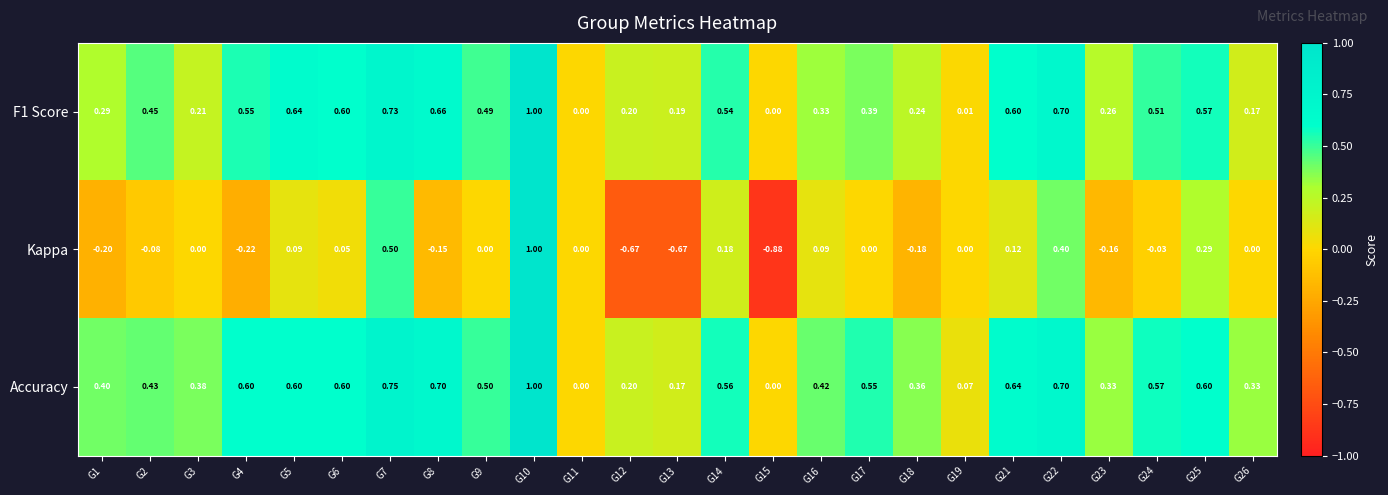

Which series has the largest total across all categories?

Accuracy